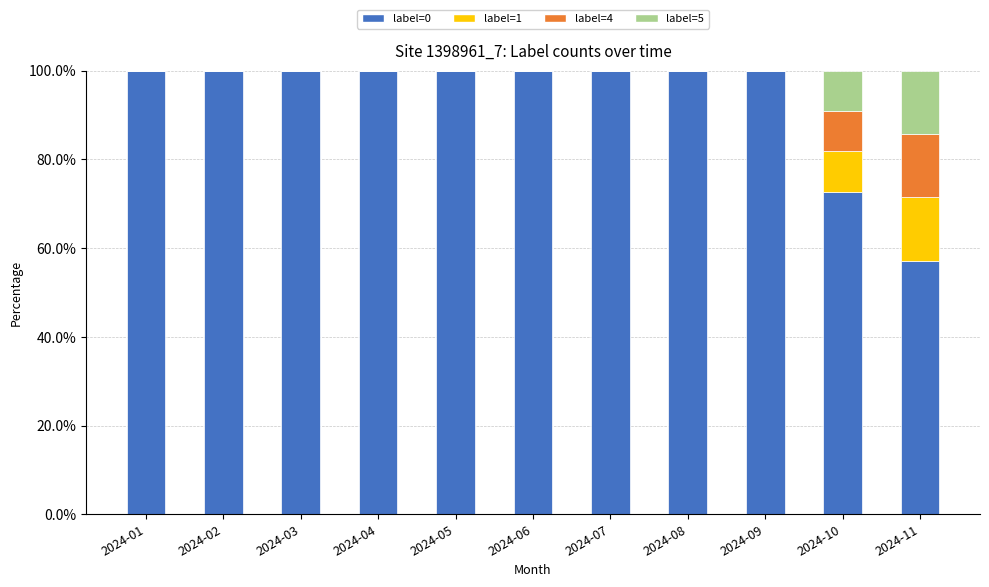

Are the bars grouped side by side (vs. stacked)?

No